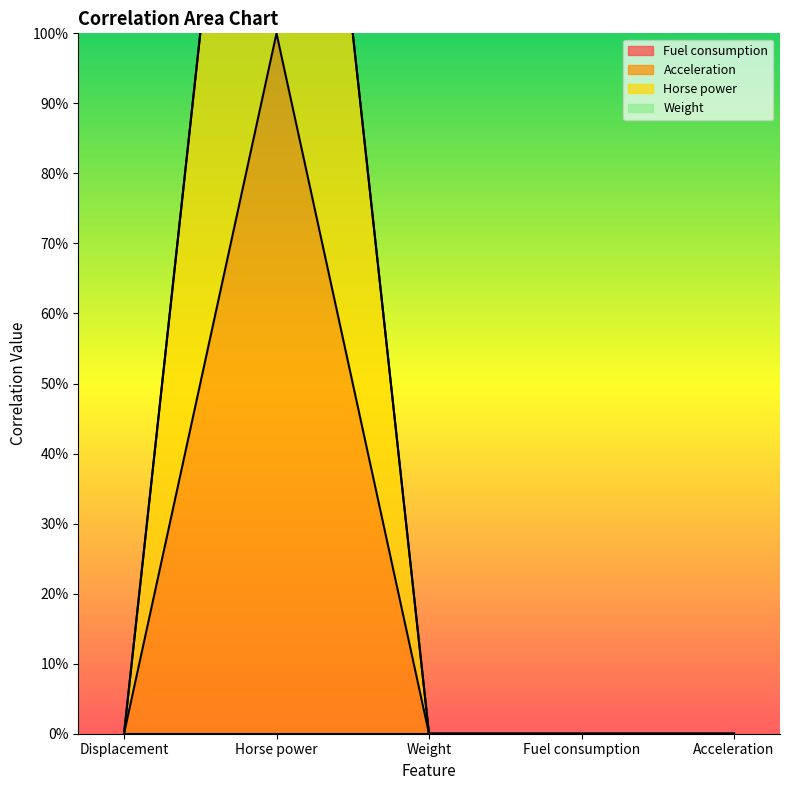

True or false: Acceleration and Horse power cross at least once.

False